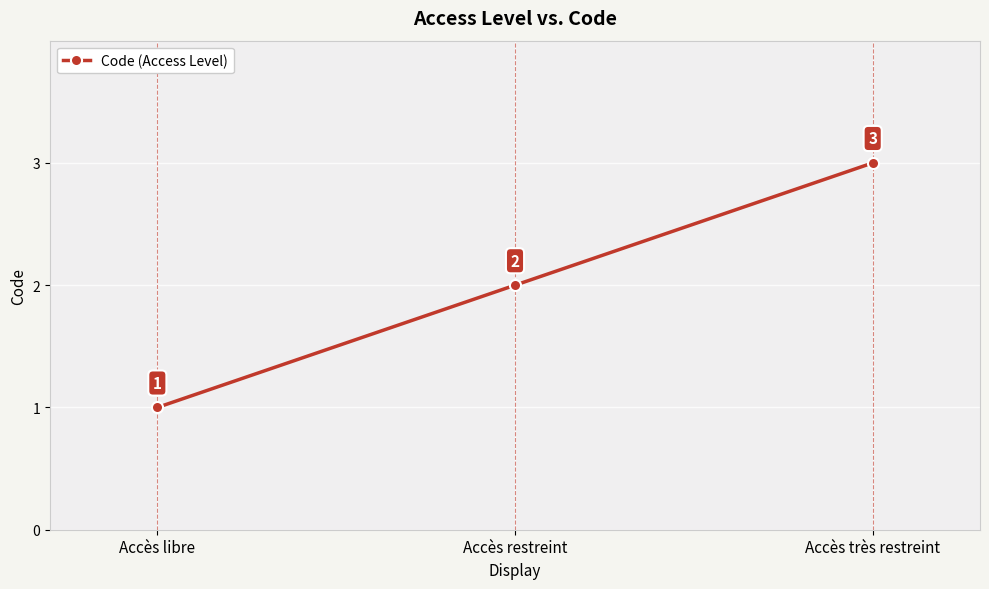

What is the label of the 1st point from the left?

Accès libre